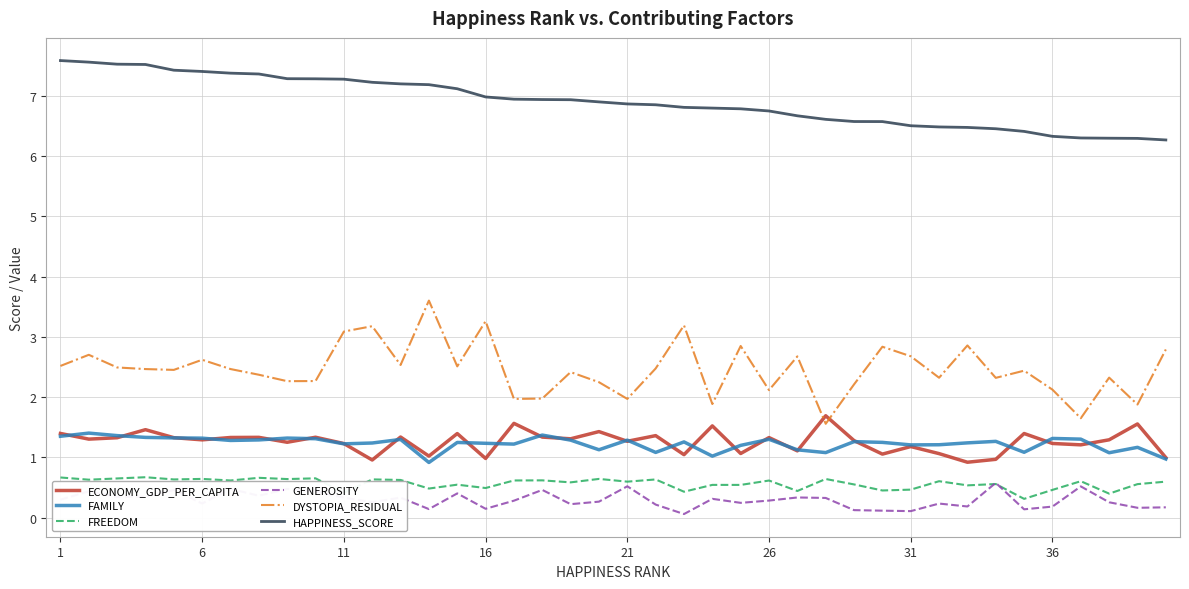

True or false: FREEDOM and DYSTOPIA_RESIDUAL cross at least once.

False